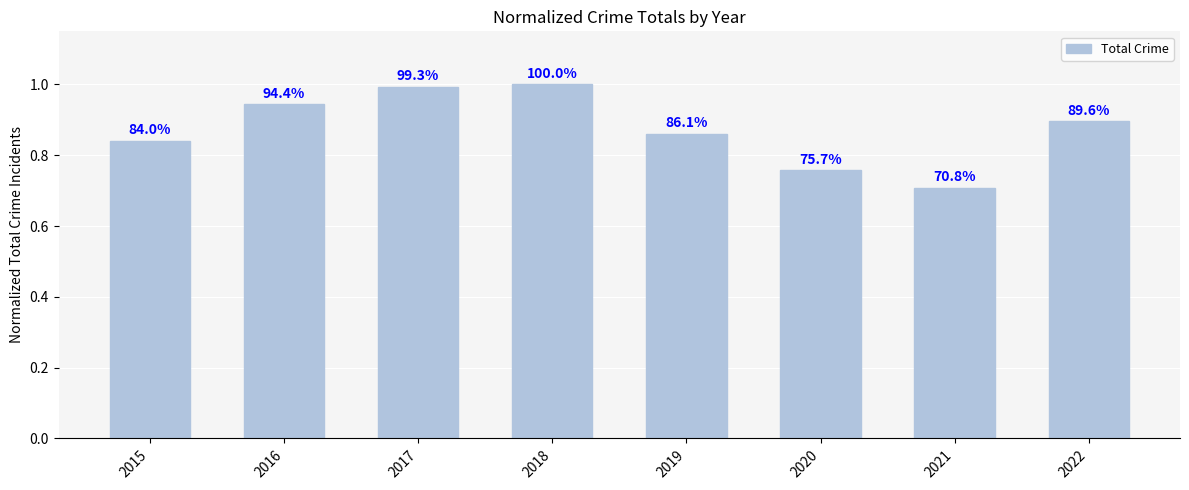

Are the bars horizontal?

No